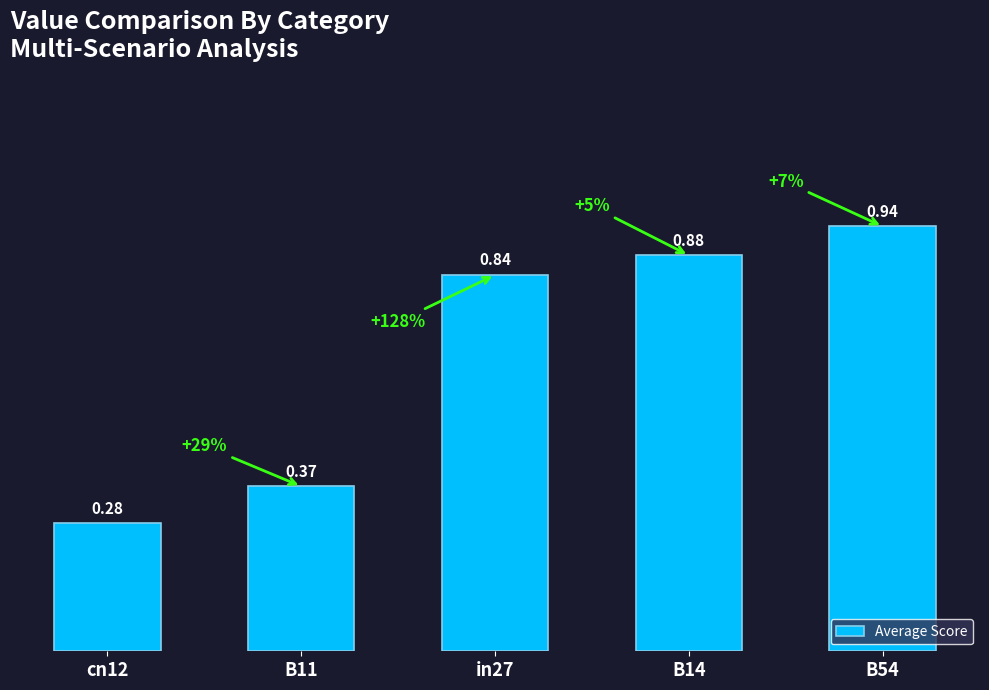

What is the change in value from in27 to B54?

+0.1